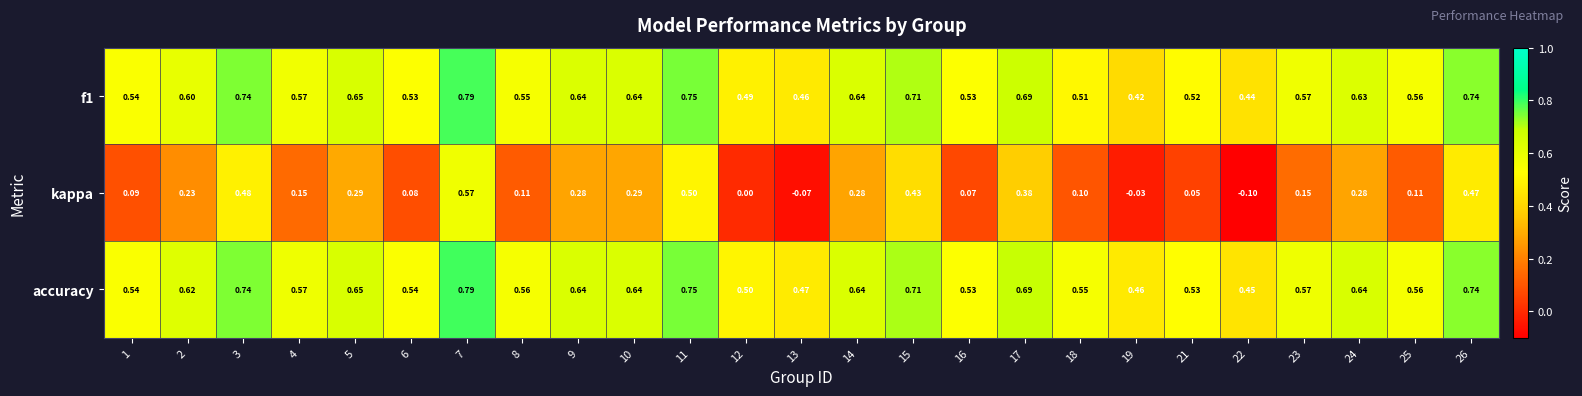

Which series has the largest total across all categories?

accuracy